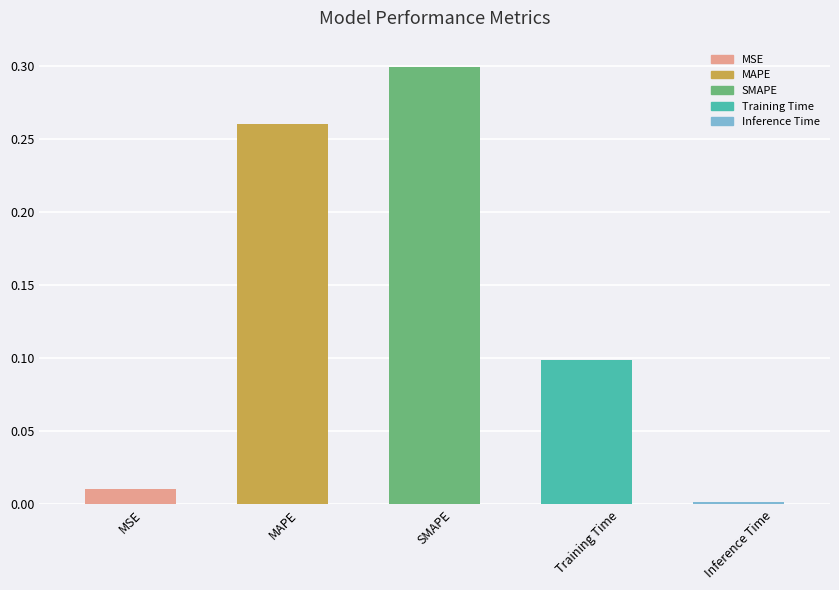

Does the chart contain stacked bars?

No